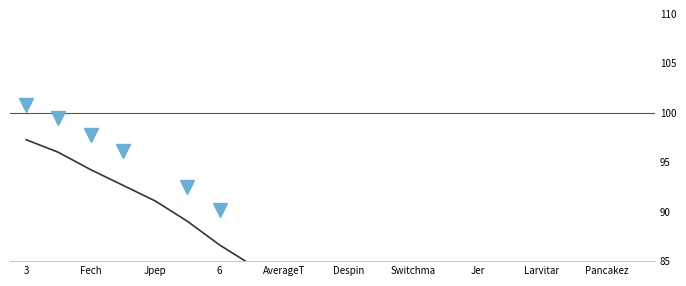

How many values are below 82?

10